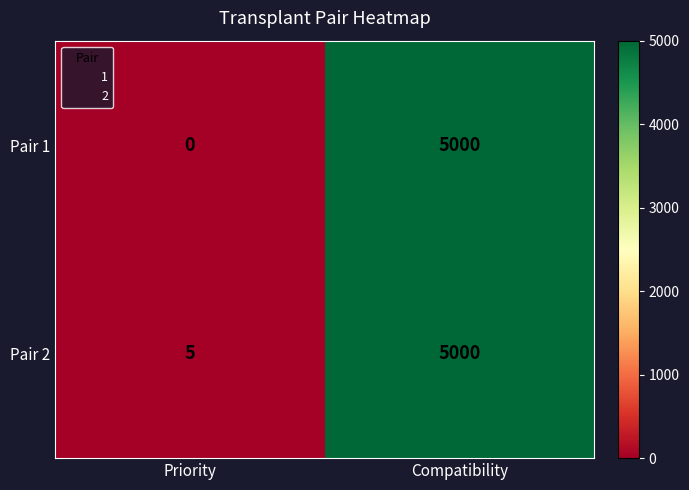

Is it true that Pair 1 equals 8871 at Compatibility?

False